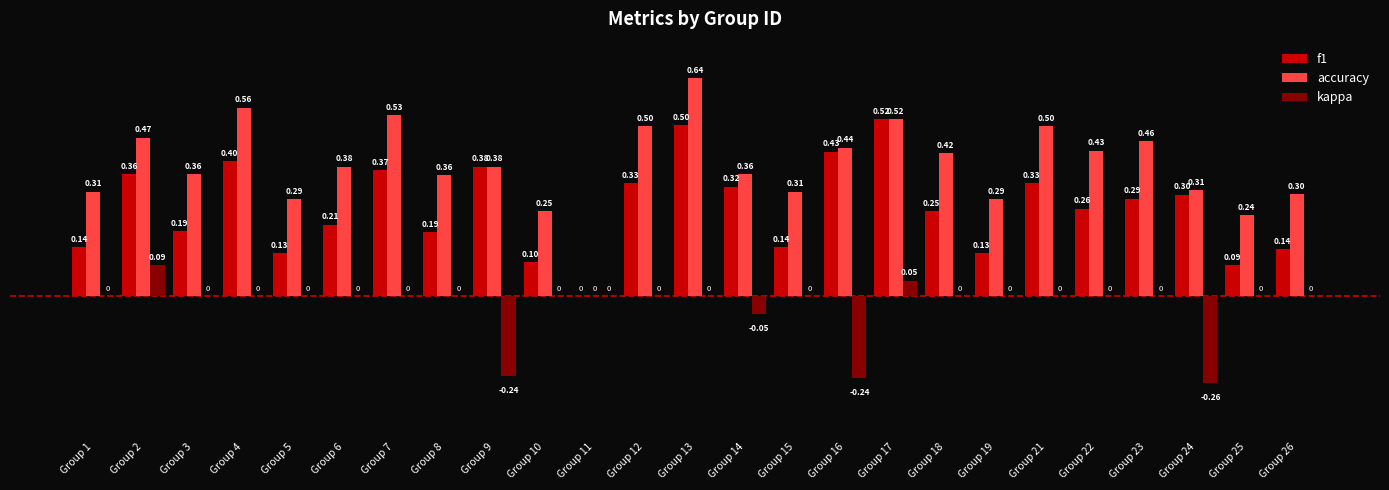

Where is accuracy nearest to the value 0?

Group 11